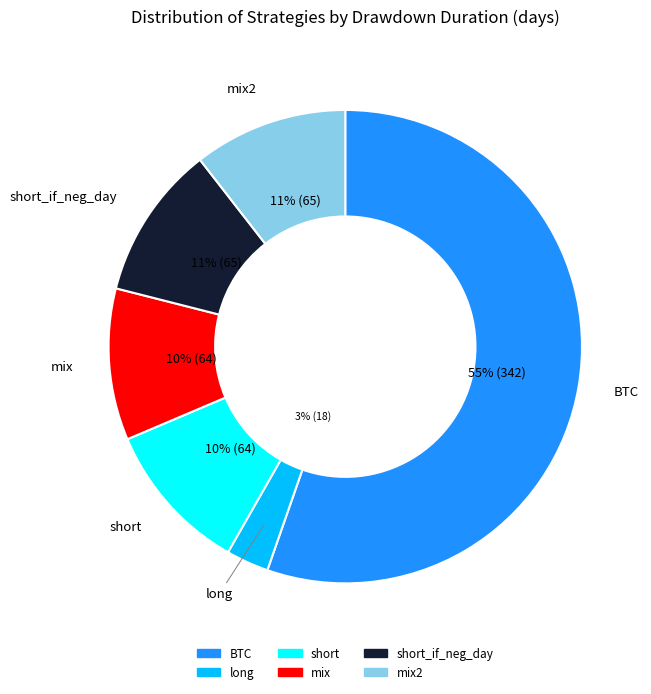

Count the number of slices in the pie.

6